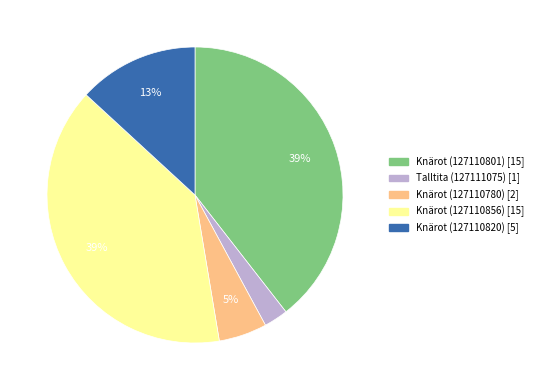

Combined, do Knärot (127110801) and Knärot (127110856) account for over 50%?

Yes